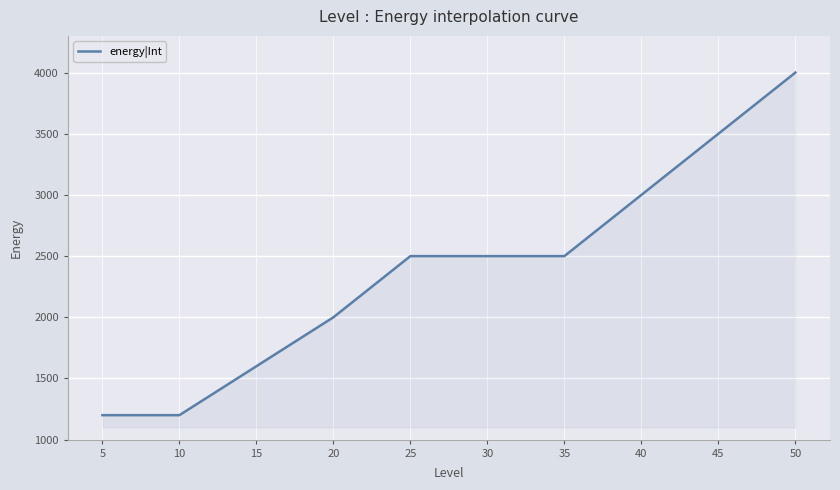

What is the maximum value shown in the chart?

4000